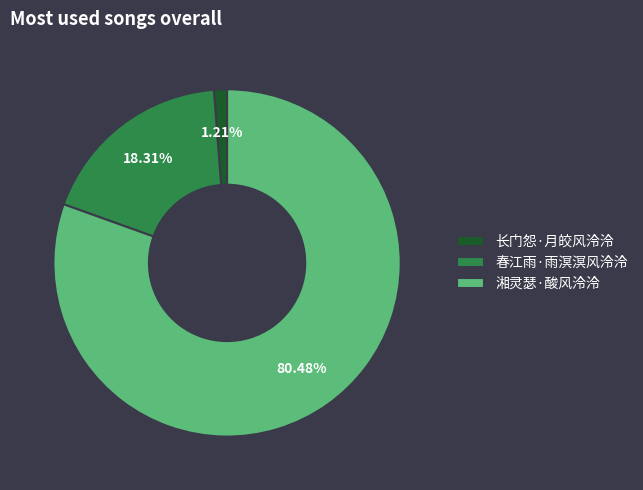

The 长门怨·月皎风泠泠 slice represents 15% of the pie. True or false?

False